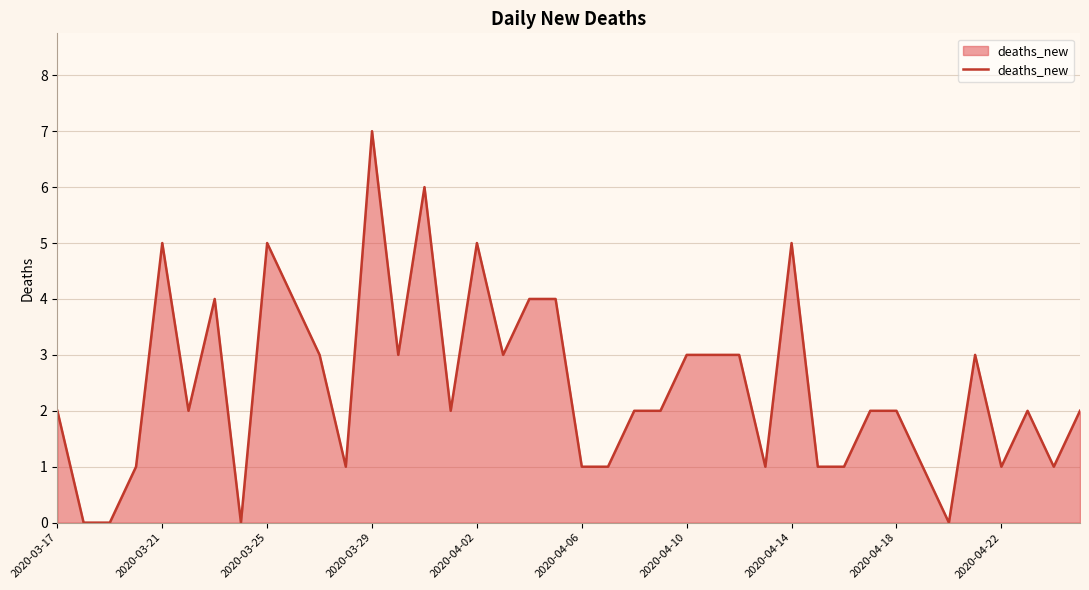

What is the greatest value displayed?

7